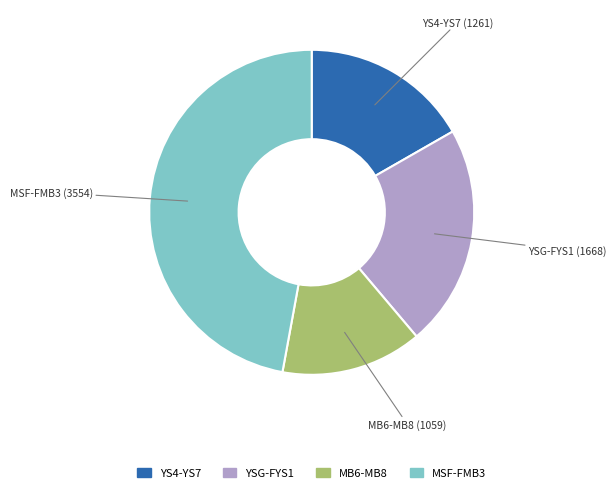

Is there a majority slice in this chart?

No